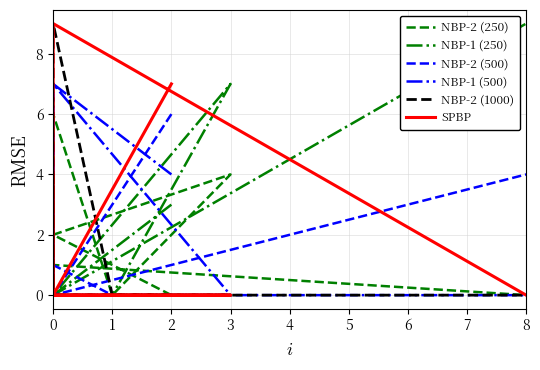

Which category has the lowest value in the NBP-1 (250) series?

1